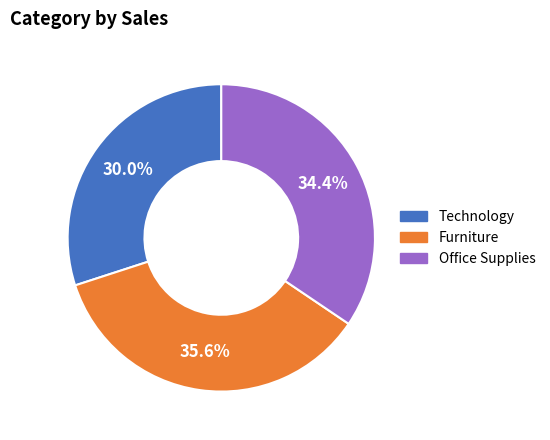

How many segments does this pie chart have?

3